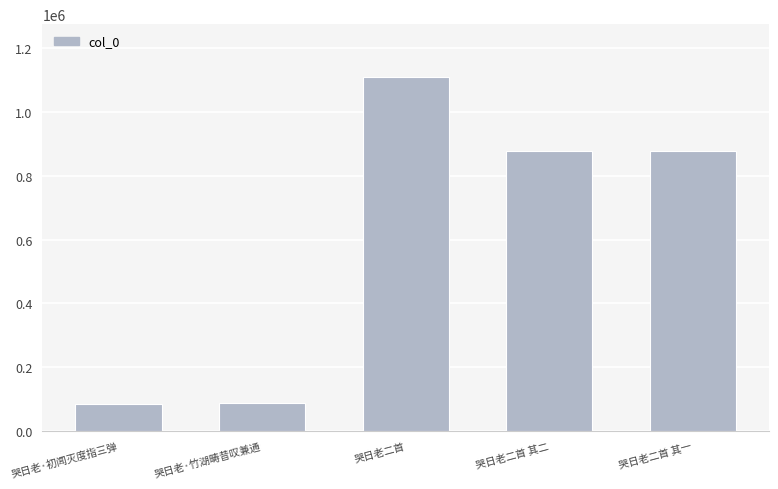

What is the sum of the values at 哭日老二首 其一 and 哭日老二首 其二?

1754635